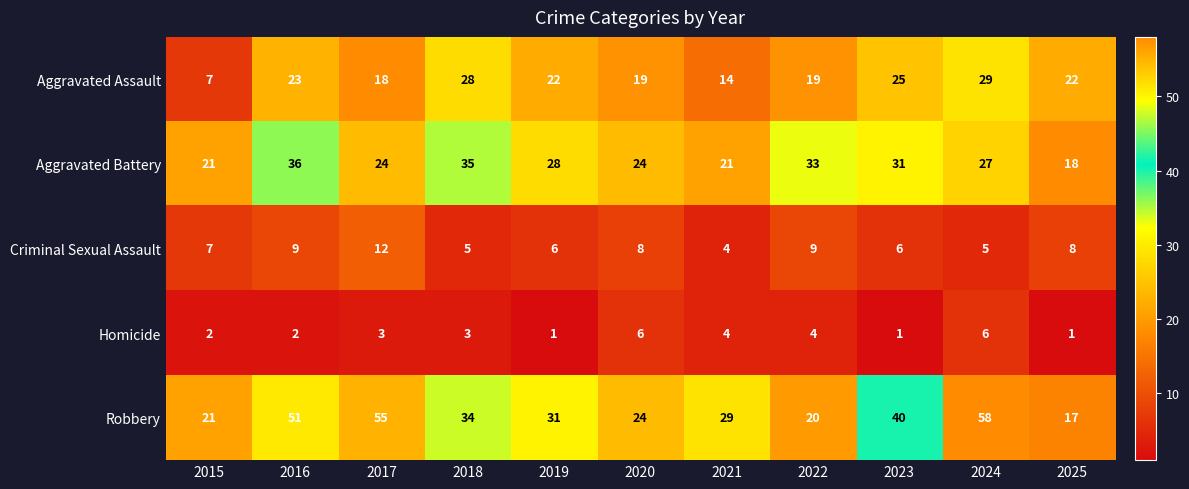

What is the greatest value displayed?

58